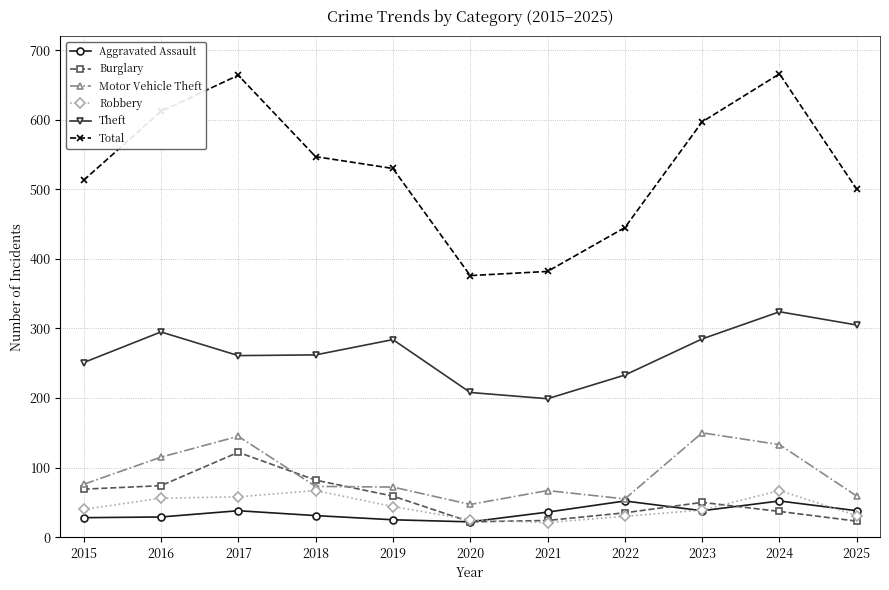

Does the chart display data point markers on the line(s)?

Yes